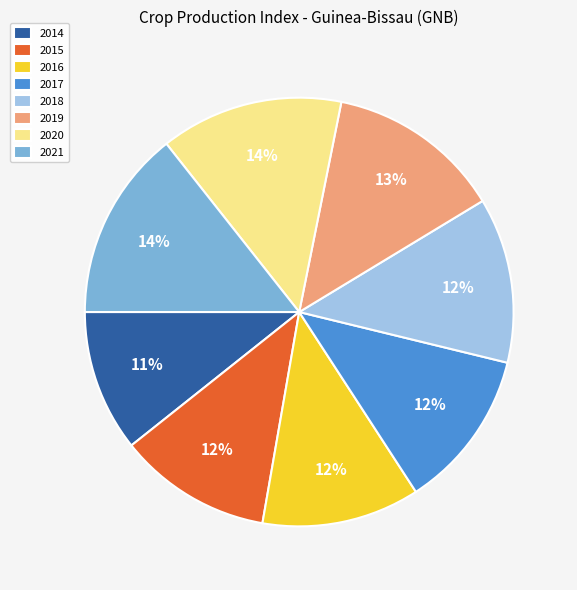

Is there a majority slice in this chart?

No